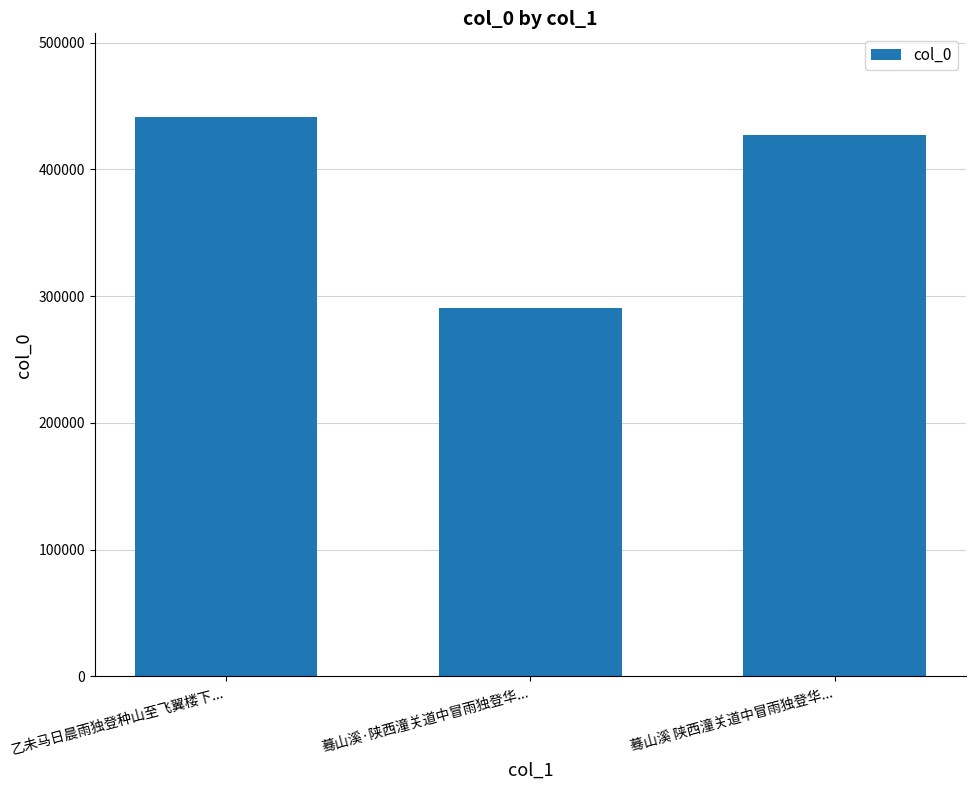

What is the label of the 2nd bar from the left?

蓦山溪·陕西潼关道中冒雨独登华...